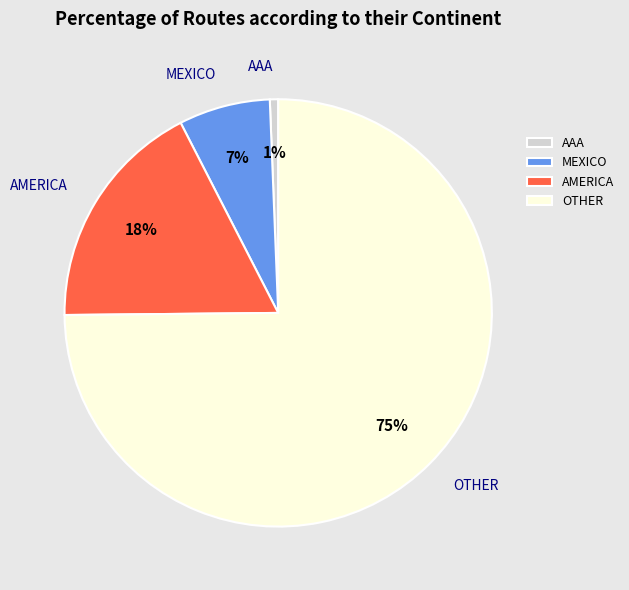

True or false: MEXICO accounts for 1% of the total.

False